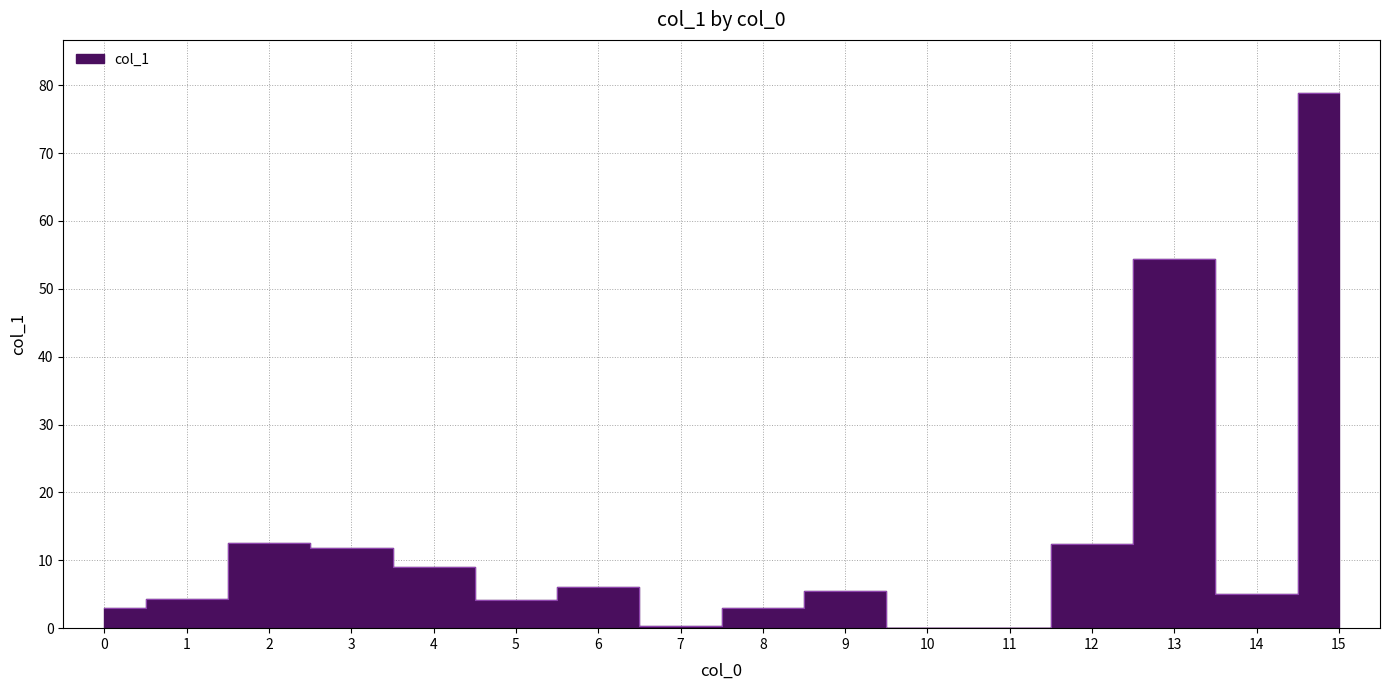

List the labels in order of value, largest first.

15, 13, 2, 12, 3, 4, 6, 9, 14, 1, 5, 8, 0, 7, 11, 10